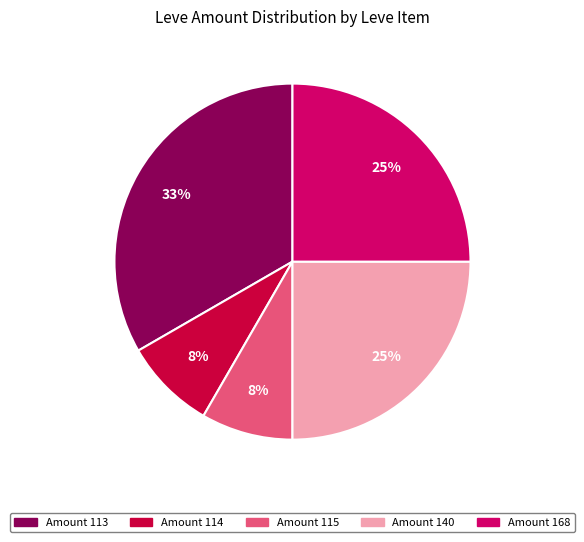

Approximately how many times larger is the value at Amount 168 compared to Amount 140?

1.0